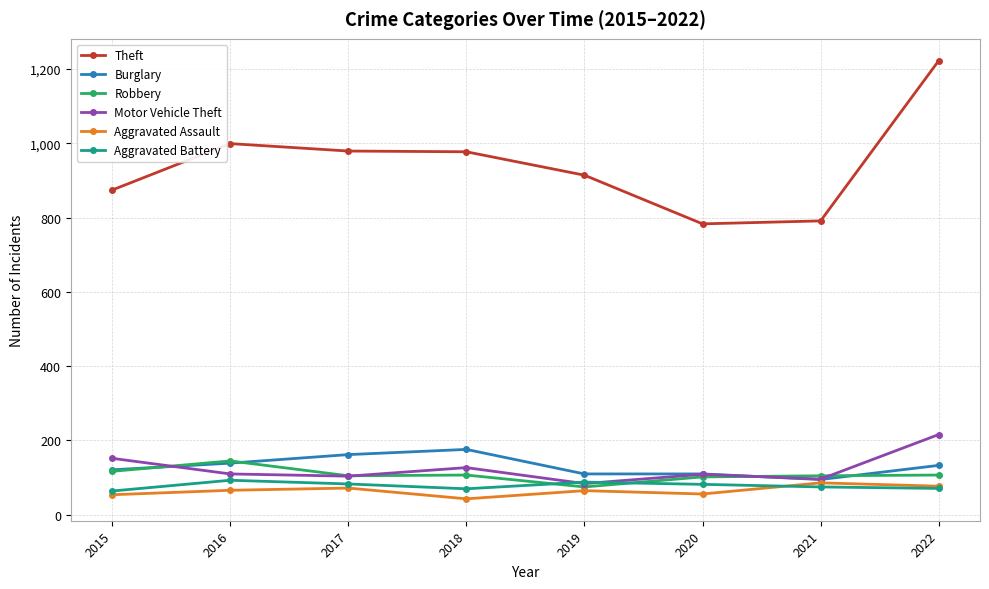

At which category does the chart reach its peak across all series?

2022